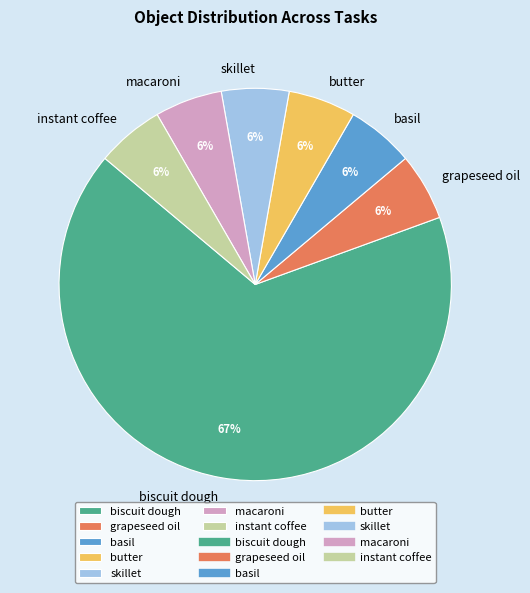

Do skillet and macaroni together represent more than half of the pie?

No